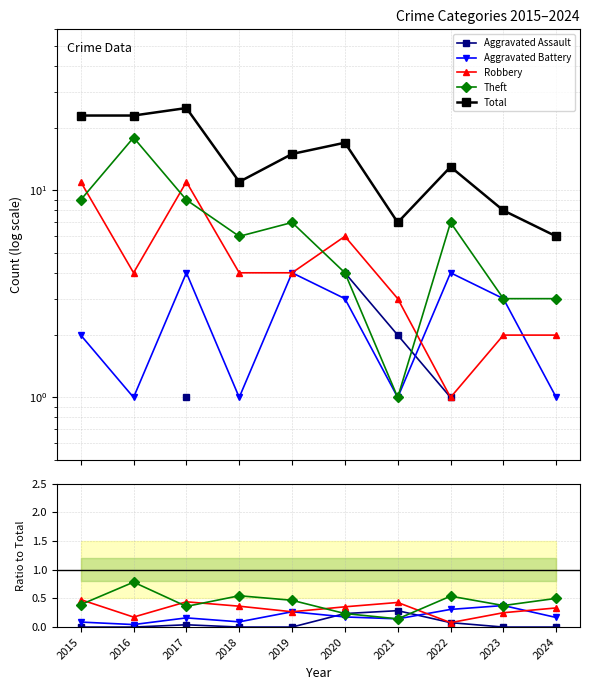

What is the sum of the Aggravated Battery values at 2016 and 2019?

0.3